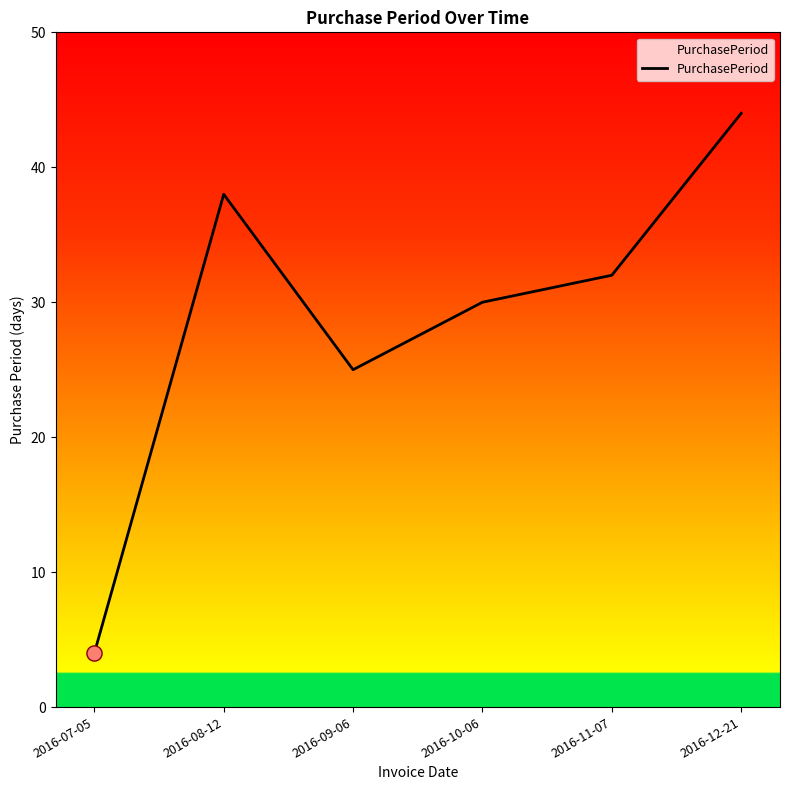

What is the change in value from 2016-09-06 to 2016-12-21?

+19